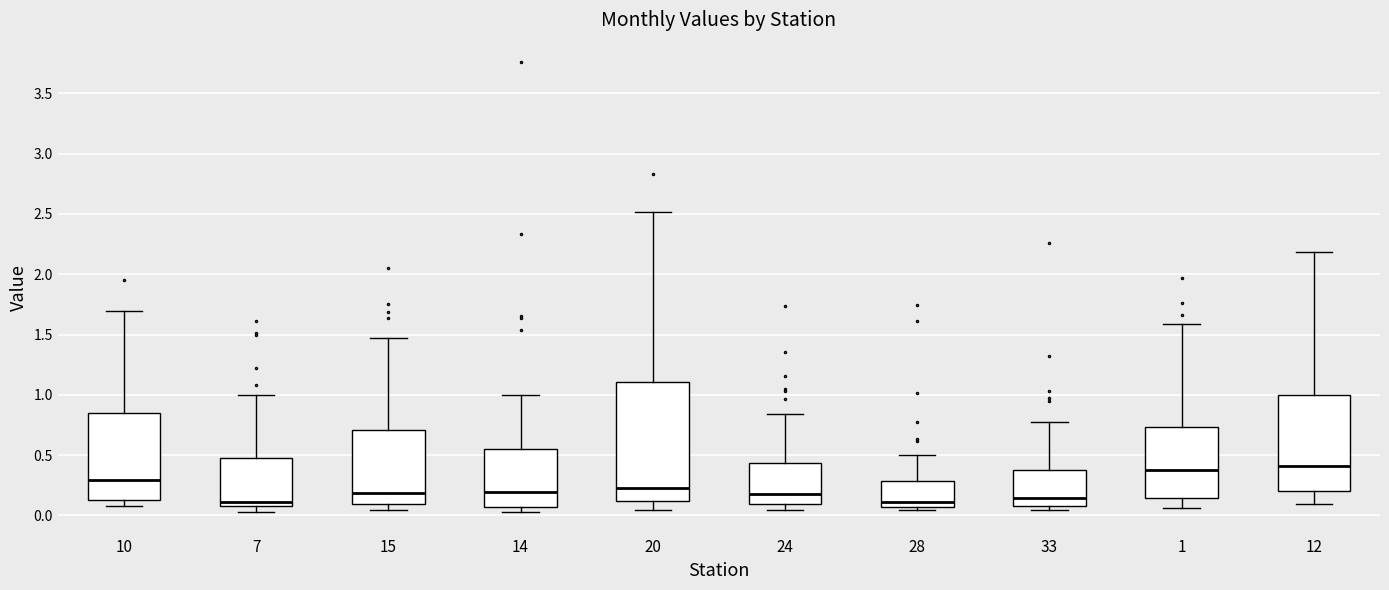

Reading left to right, transcribe this box plot: for each box, give where its median line is, the range the box spans, and where its two whiskers end, as read against the y-axis. The values are not printed on the chart, so give them approximately, as read against the axis.

10: median 0.30, box 0.15 to 0.85, whiskers 0.05 to 1.70
7: median 0.10, box 0.05 to 0.45, whiskers 0.05 (just below the box's lower edge) to 1.00
15: median 0.20, box 0.10 to 0.70, whiskers 0.05 to 1.45
14: median 0.20, box 0.05 to 0.55, whiskers 0.05 (just below the box's lower edge) to 1.00
20: median 0.25, box 0.10 to 1.10, whiskers 0.05 to 2.50
24: median 0.15, box 0.10 to 0.45, whiskers 0.05 to 0.85
28: median 0.10, box 0.05 to 0.30, whiskers 0.05 (just below the box's lower edge) to 0.50
33: median 0.15, box 0.10 to 0.40, whiskers 0.05 to 0.80
1: median 0.40, box 0.15 to 0.75, whiskers 0.05 to 1.60
12: median 0.40, box 0.20 to 1.00, whiskers 0.10 to 2.20